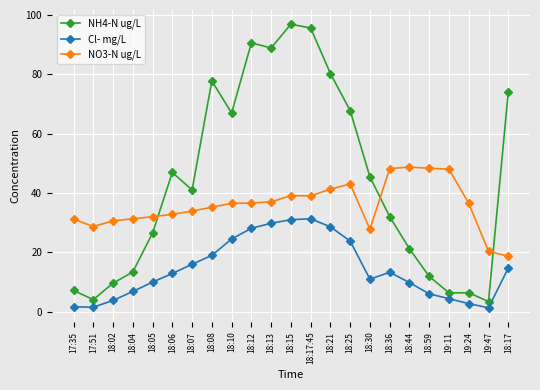

What is the label of the 17th point from the left?

18:36